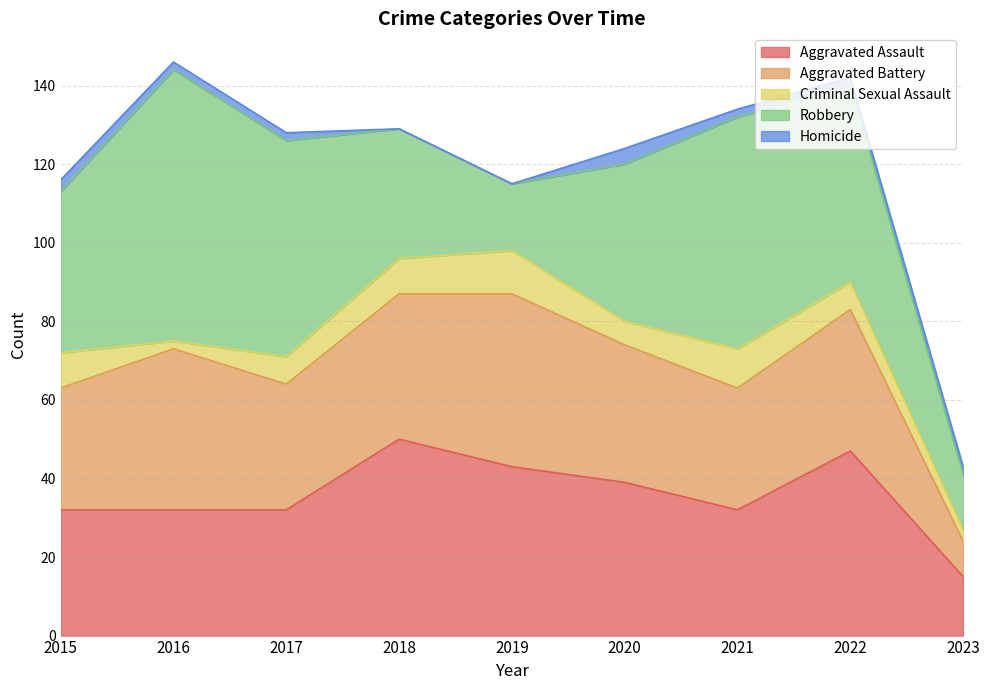

Count the Aggravated Assault values in the range 32 to 43.

6